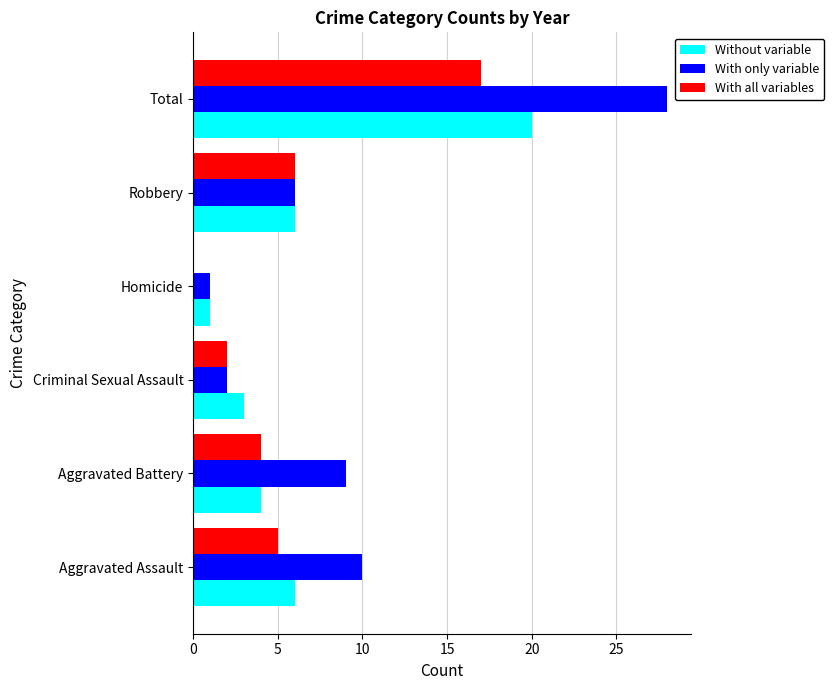

True or false: With only variable has a value of 6 at Aggravated Assault.

False